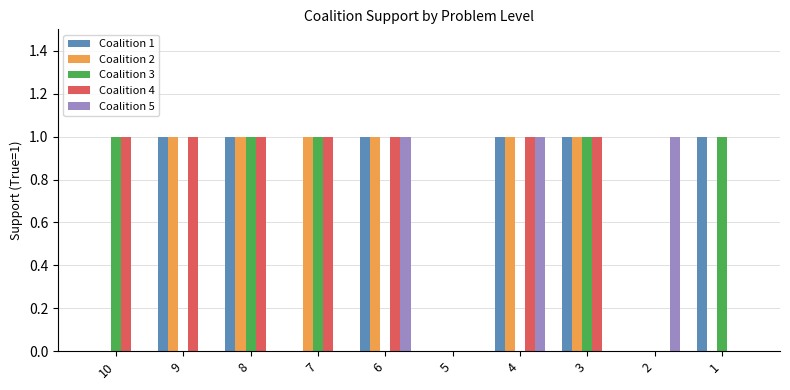

Is the value of Coalition 4 at 2 greater than the value of Coalition 5 at 2?

No